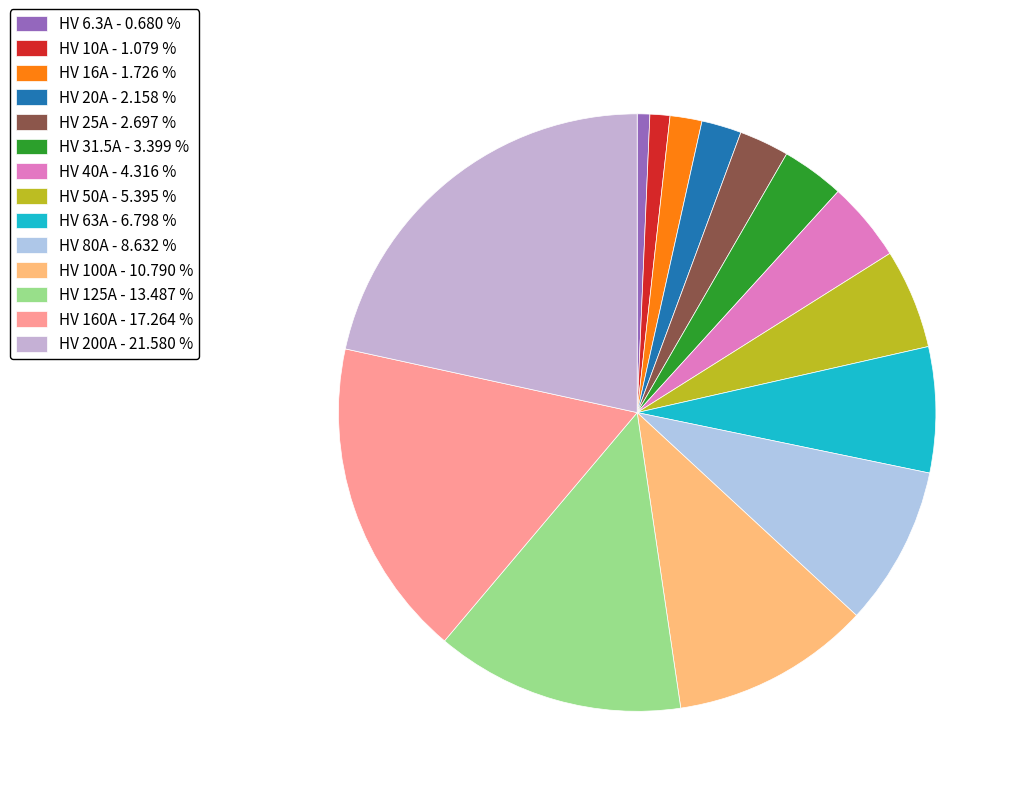

How many segments does this pie chart have?

14